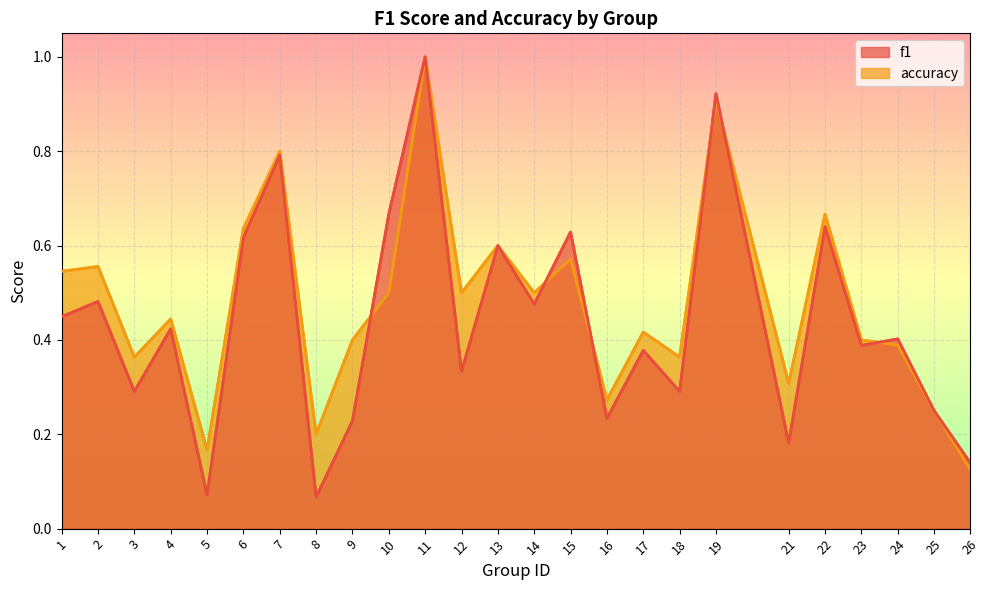

How many distinct data groups are displayed?

2